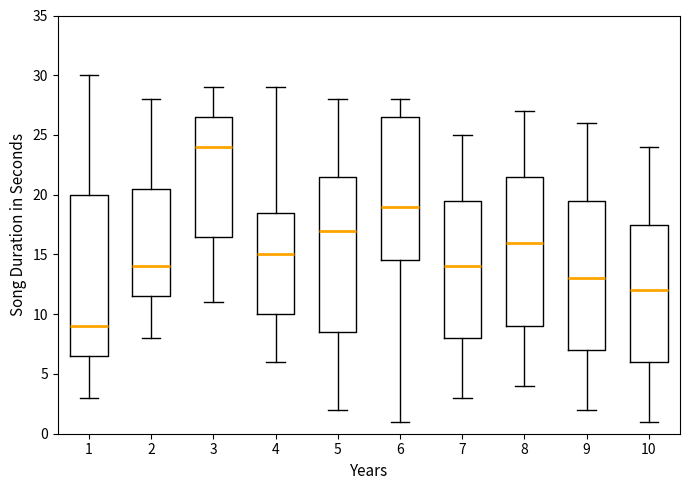

Where does the upper whisker of the box at x = 10 end on the y-axis? The values are not printed on the chart, so give them approximately, as read against the axis.

24.0